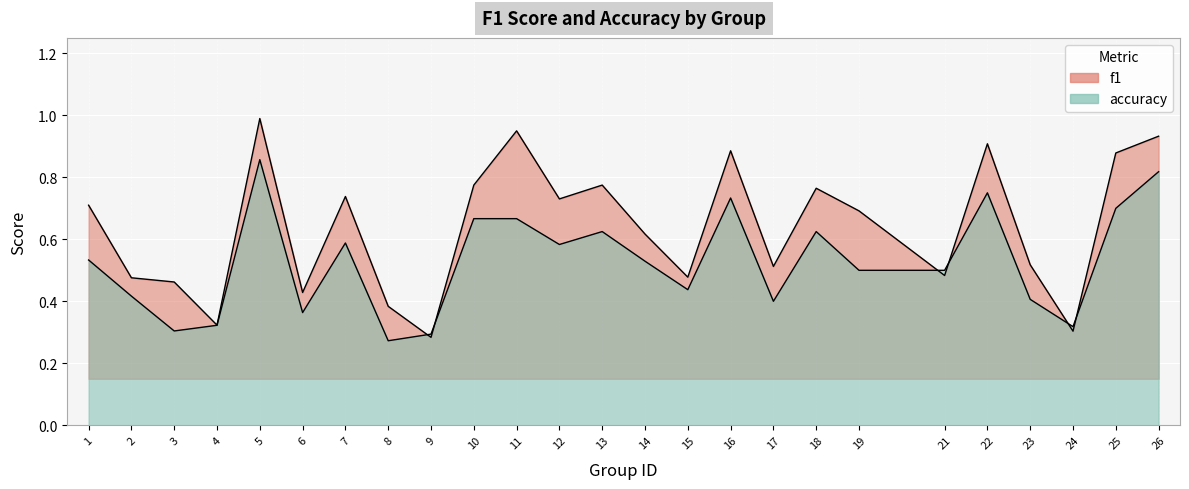

Reading right to left, extract all data points from this chart.

f1: 0.9	0.9	0.3	0.5	0.9	0.5	0.7	0.8	0.5	0.9	0.5	0.6	0.8	0.7	1.0	0.8	0.3	0.4	0.7	0.4	1.0	0.3	0.5	0.5	0.7
accuracy: 0.8	0.7	0.3	0.4	0.8	0.5	0.5	0.6	0.4	0.7	0.4	0.5	0.6	0.6	0.7	0.7	0.3	0.3	0.6	0.4	0.9	0.3	0.3	0.4	0.5